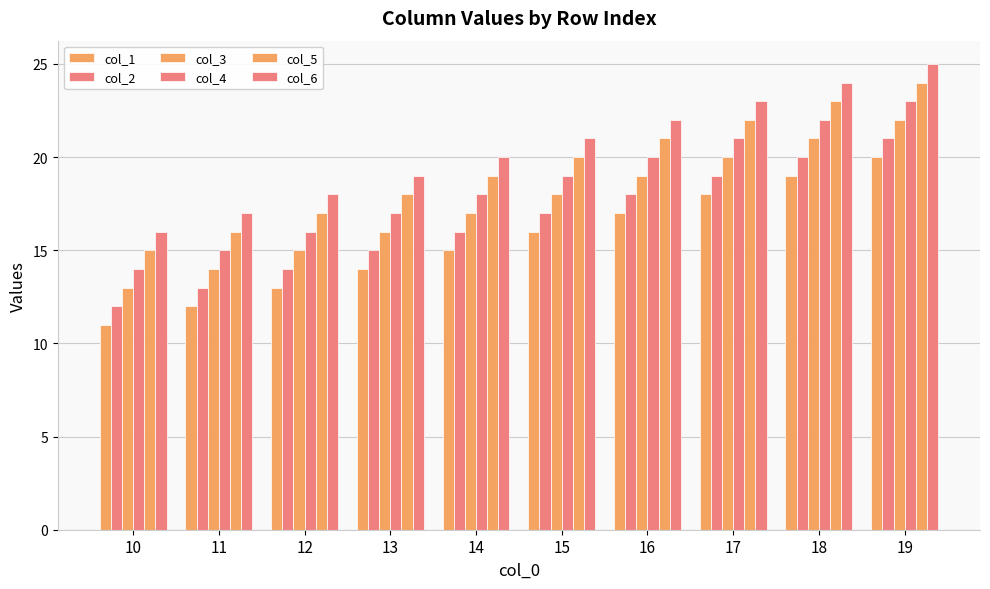

How many categories are shown in the chart?

10